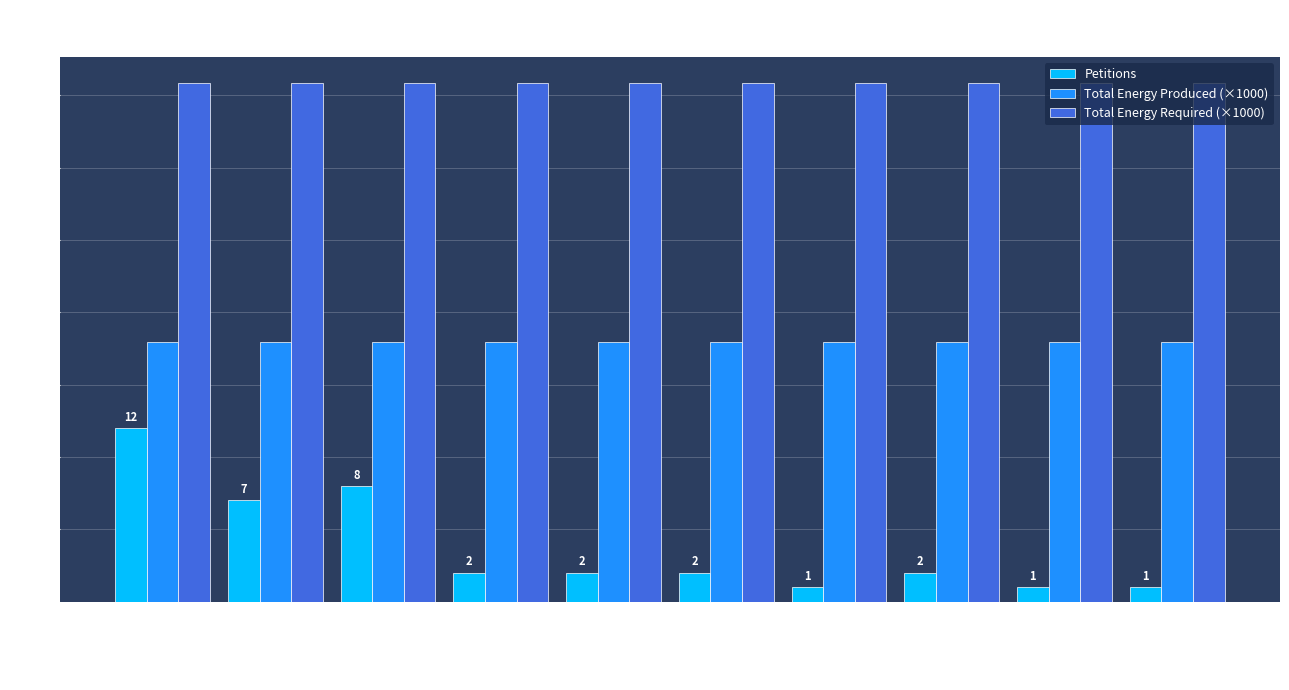

Reading left to right, list all the values displayed in this chart.

Petitions: 12.0	7.0	8.0	2.0	2.0	2.0	1.0	2.0	1.0	1.0
Total Energy Produced (×1000): 17.9	17.9	17.9	17.9	17.9	17.9	17.9	17.9	17.9	17.9
Total Energy Required (×1000): 35.9	35.9	35.9	35.9	35.9	35.9	35.9	35.9	35.9	35.9